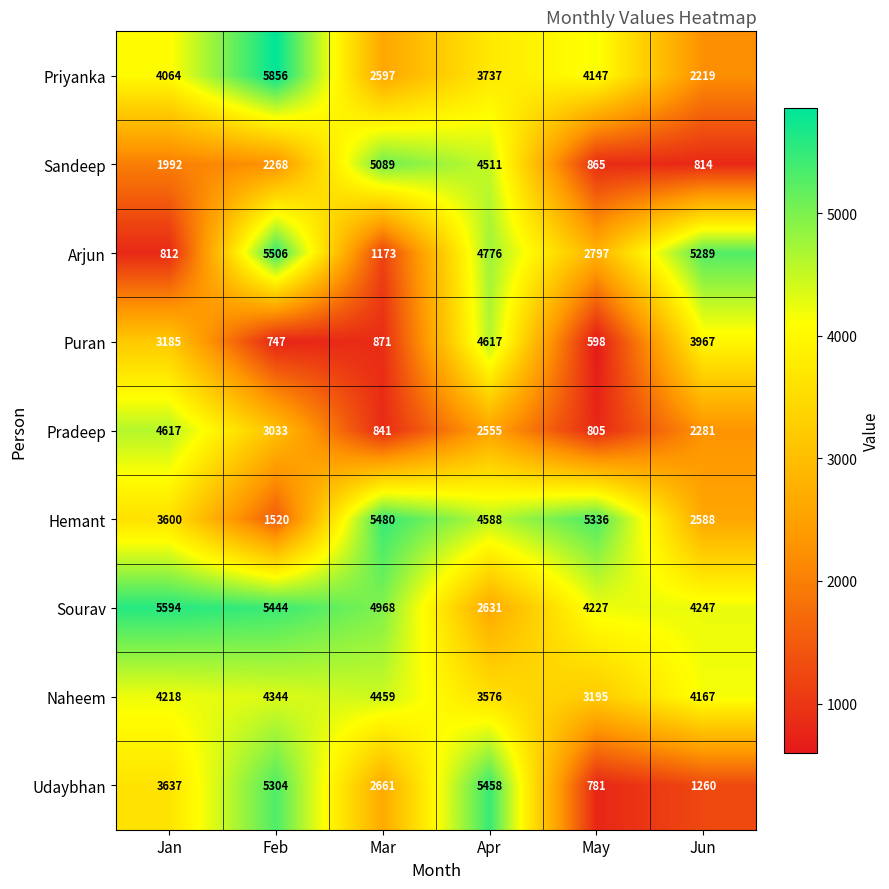

Which label corresponds to the smallest value in the chart?

May